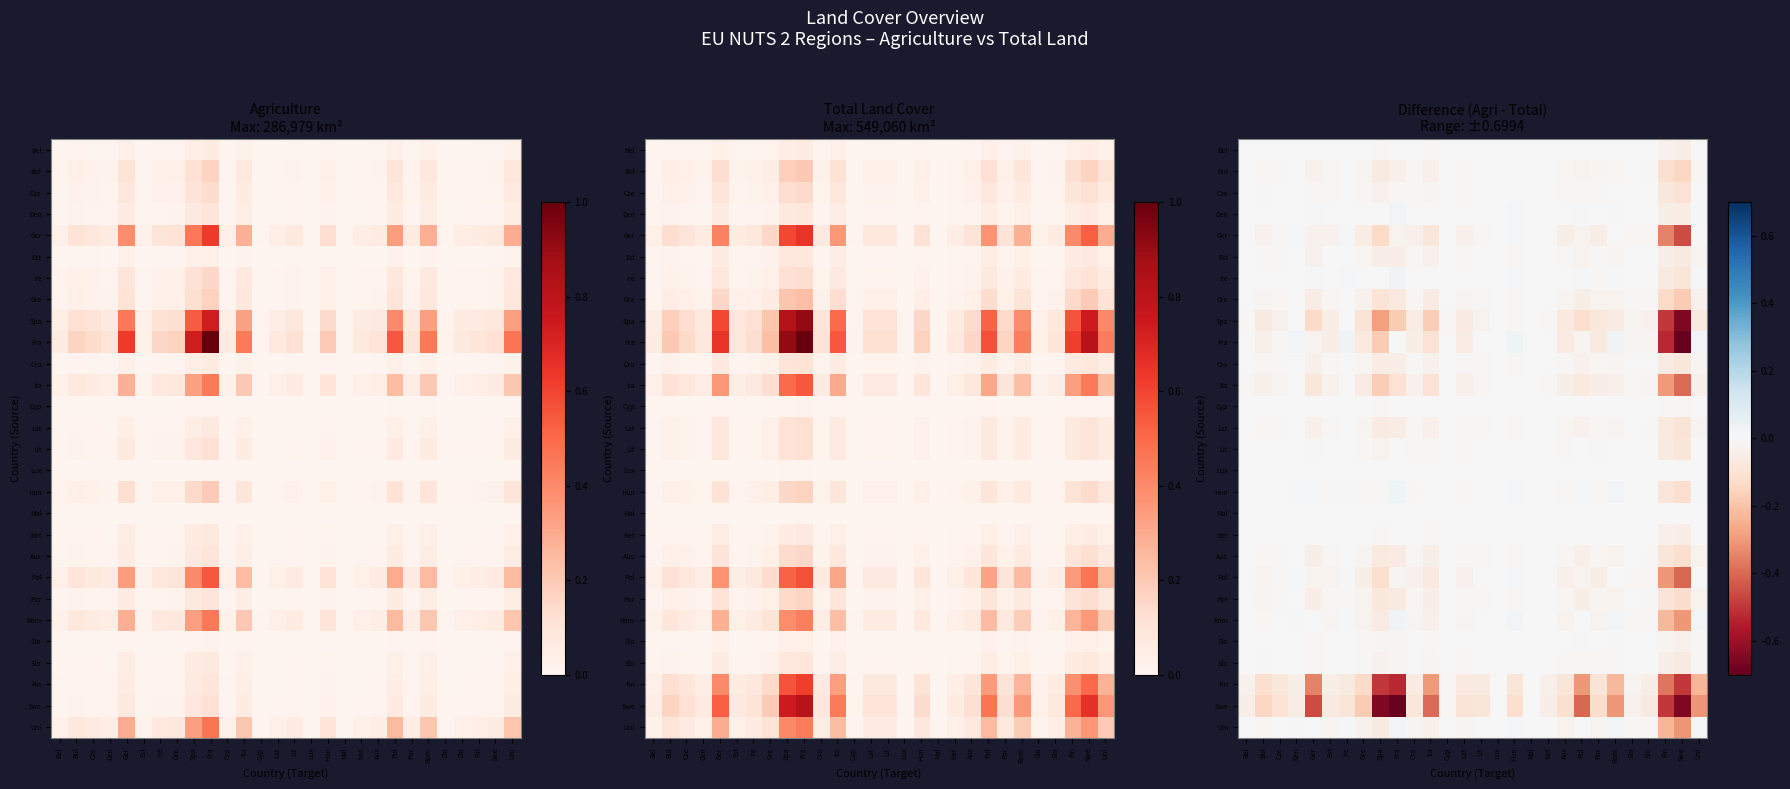

Count the number of data series in this chart.

28